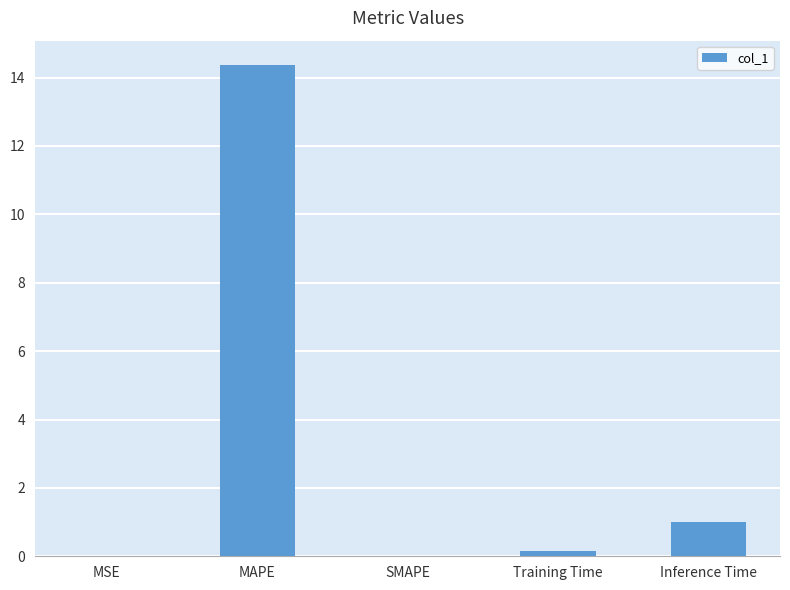

Which has a higher value, MSE or Inference Time?

Inference Time